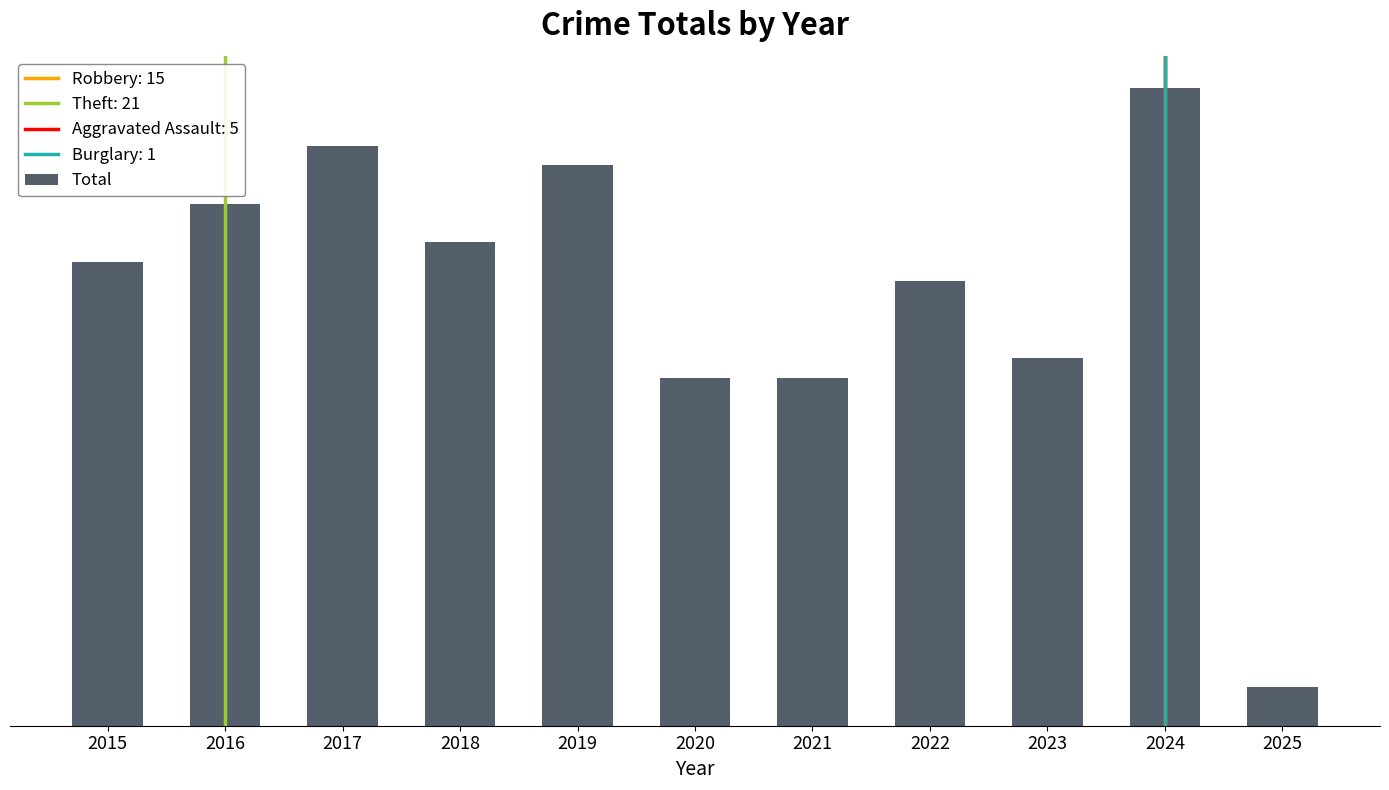

What is the maximum value shown in the chart?

33